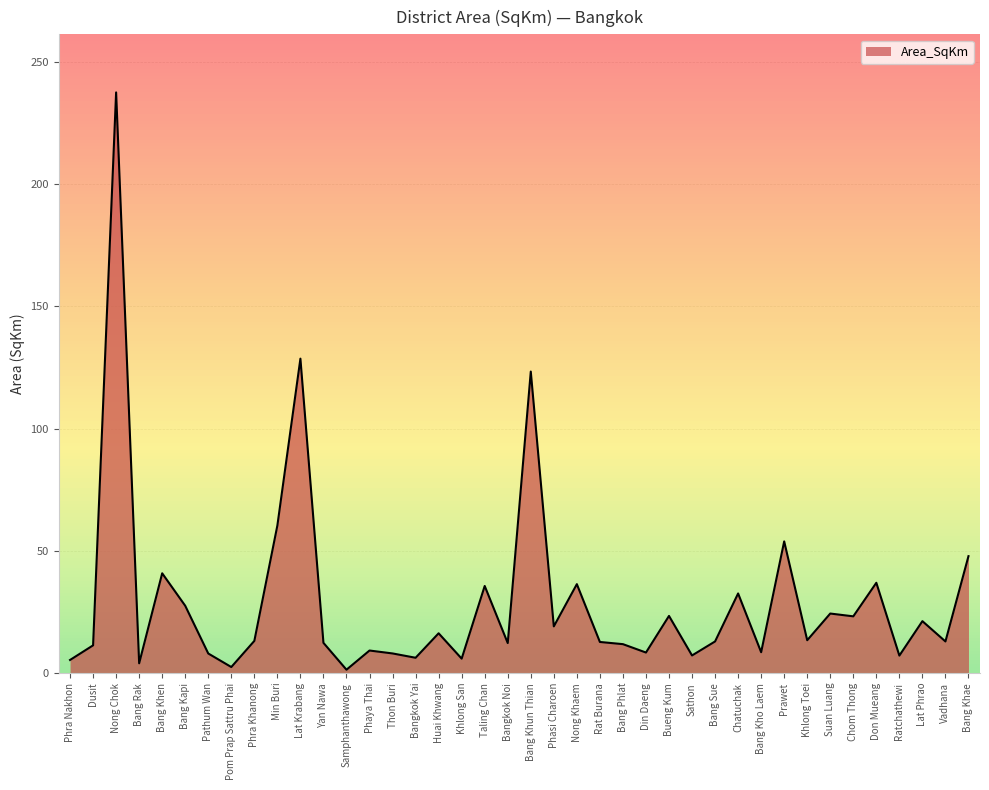

What is the label of the 32nd point from the left?

Prawet